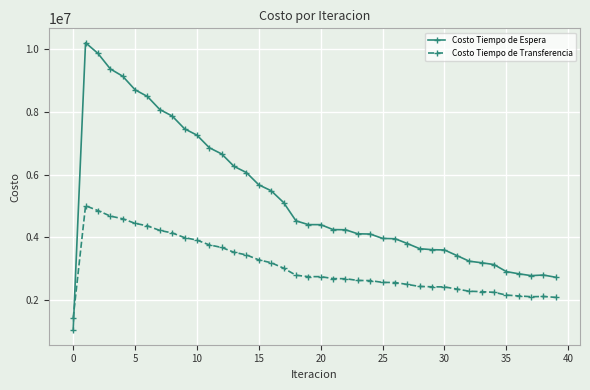

How many times do Costo Tiempo de Transferencia and Costo Tiempo de Espera cross each other?

1